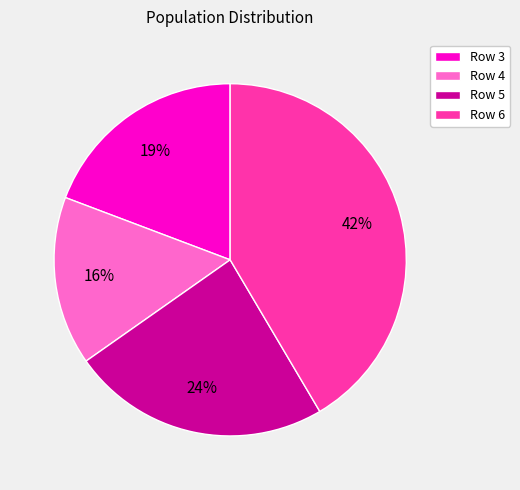

Is Row 4 the majority of the pie?

No